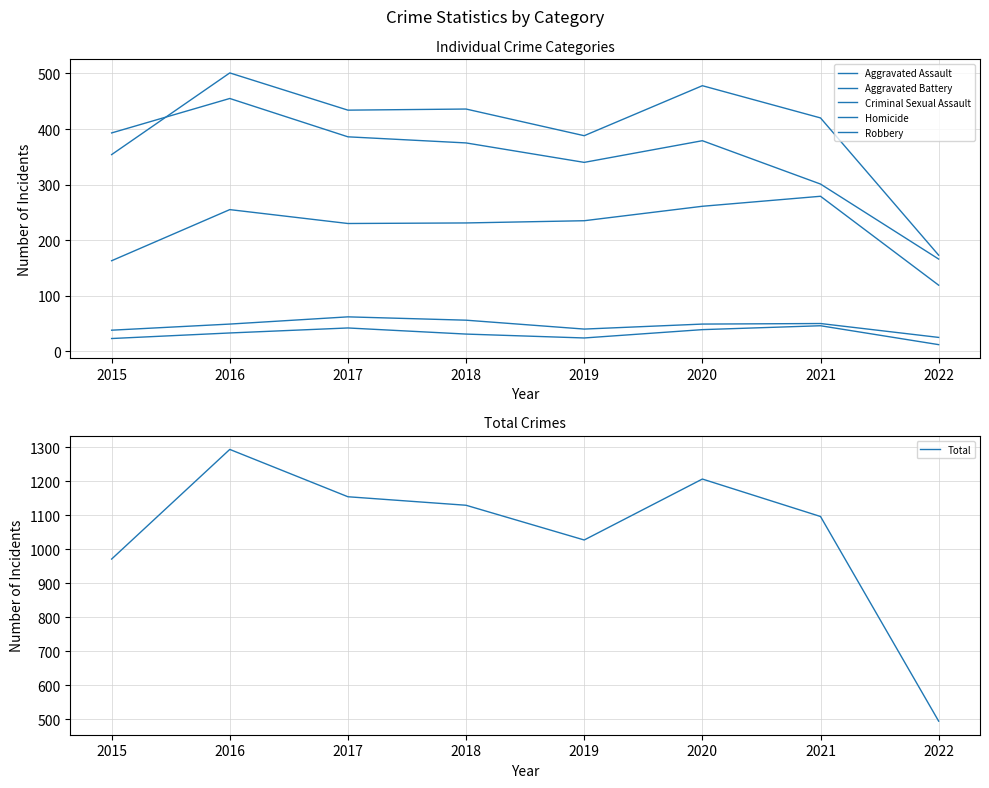

What is the sum of all Aggravated Battery values?

3184